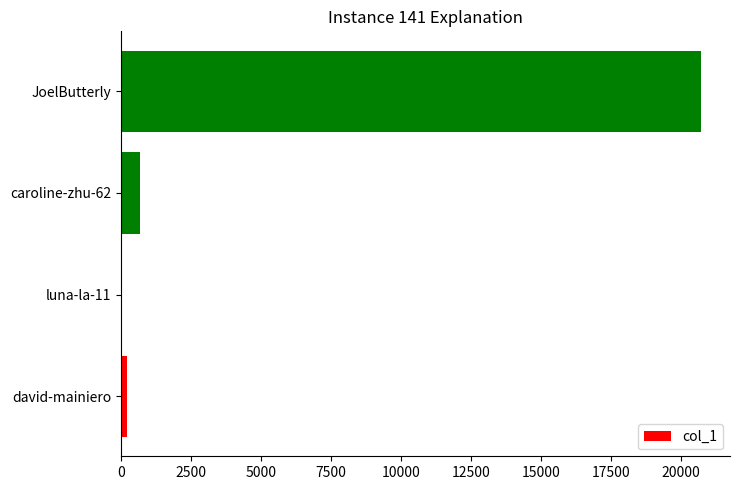

What is the change in value from caroline-zhu-62 to JoelButterly?

+20052